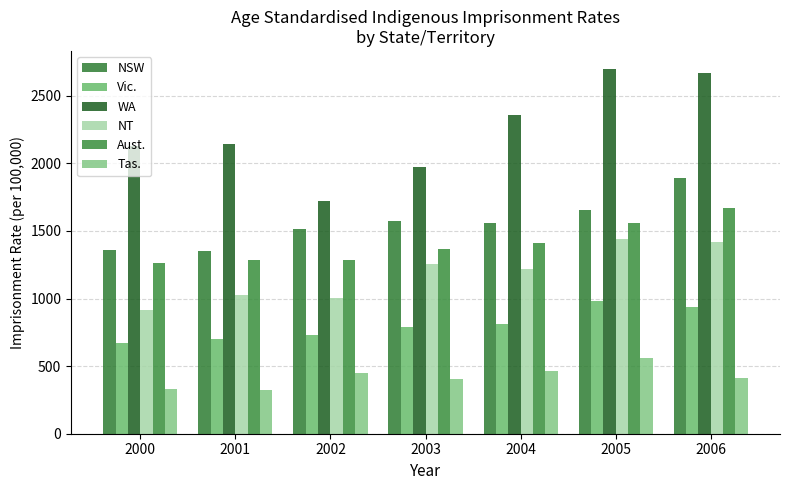

Which series has the largest total across all categories?

WA